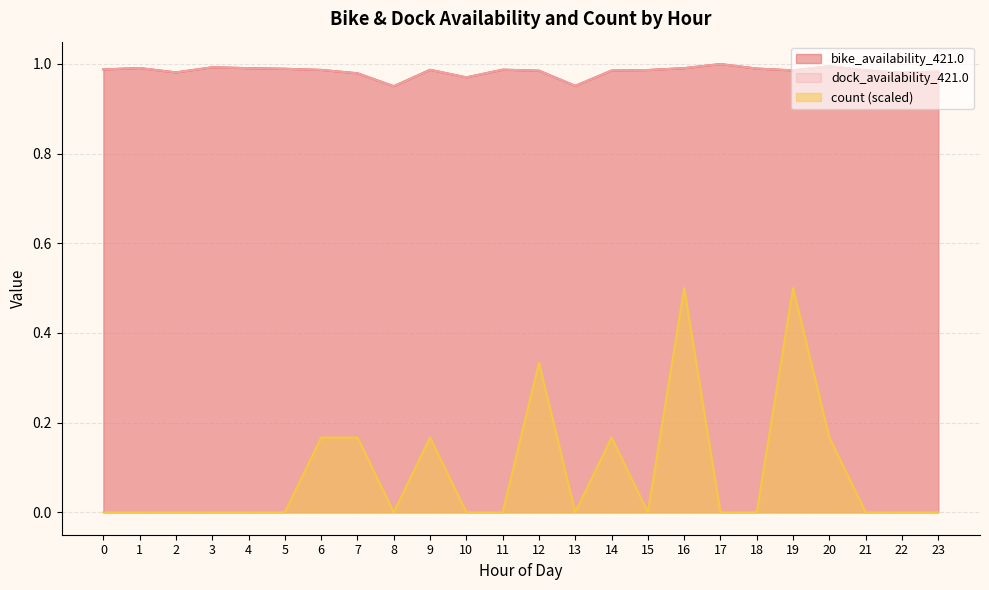

What is the maximum value for count?

0.5